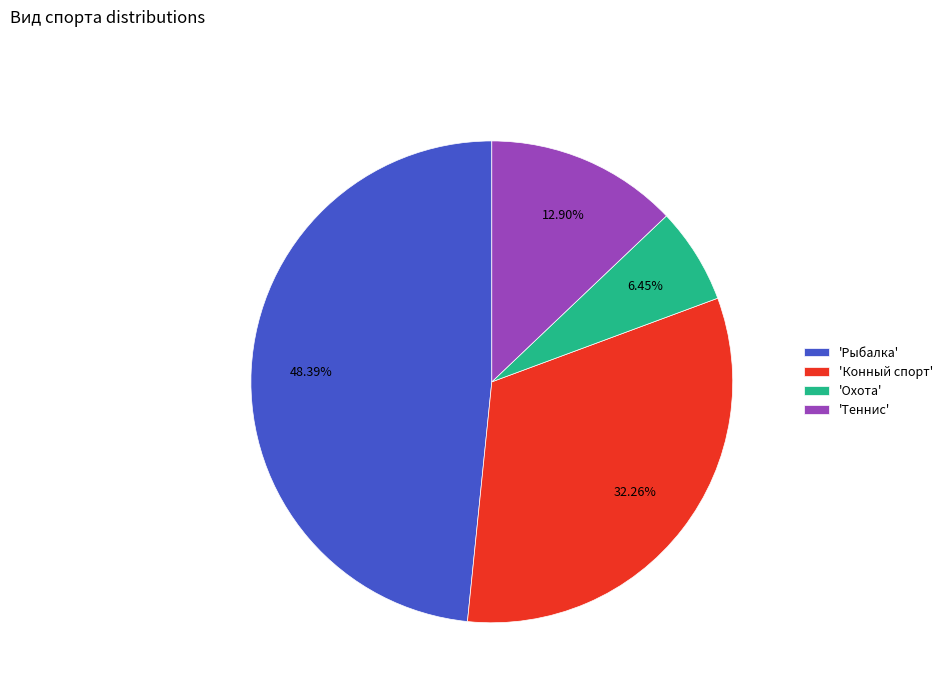

Does 'Теннис' account for over 50% of the chart?

No